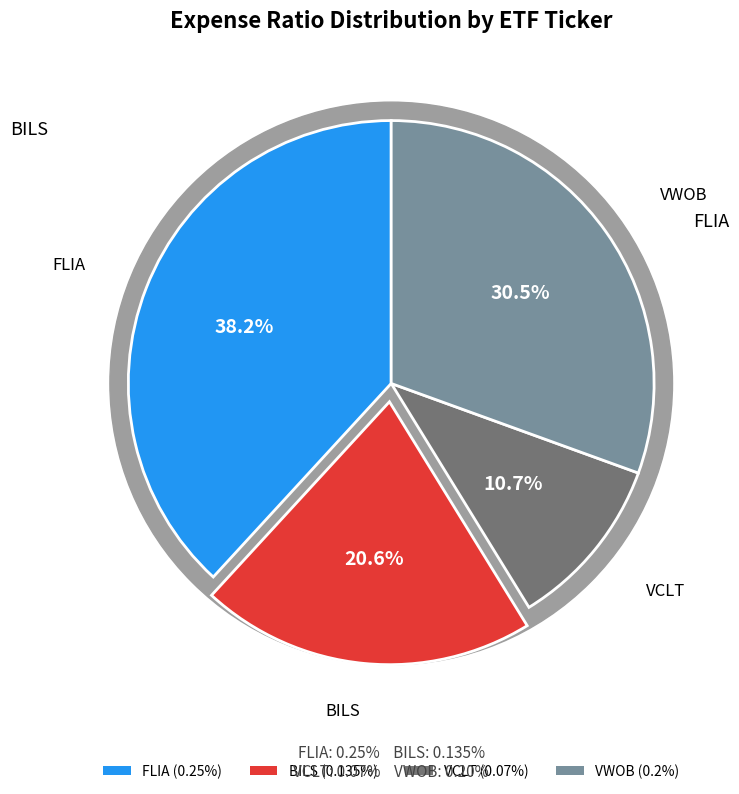

To the nearest percent, what is the combined percentage of VWOB and VCLT?

41%